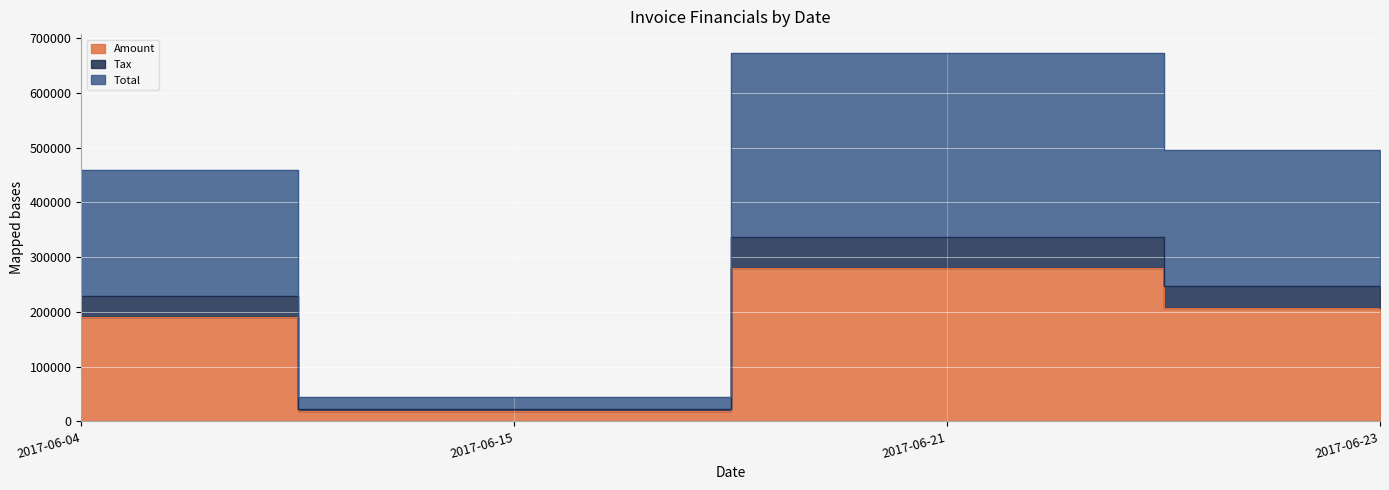

Which series has the largest total across all categories?

Total